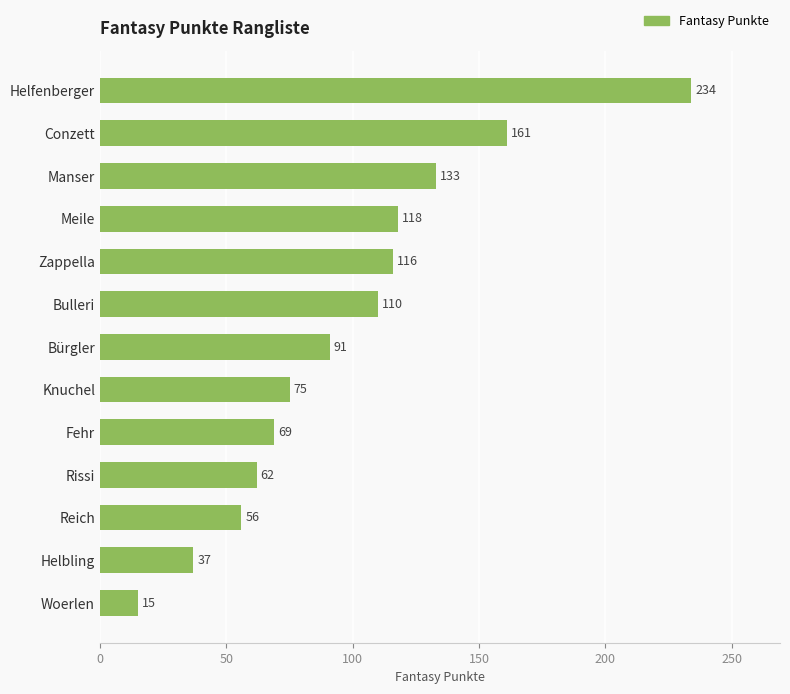

Reading top to bottom, list all the values displayed in this chart.

Helfenberger=234	Conzett=161	Manser=133	Meile=118	Zappella=116	Bulleri=110	Bürgler=91	Knuchel=75	Fehr=69	Rissi=62	Reich=56	Helbling=37	Woerlen=15